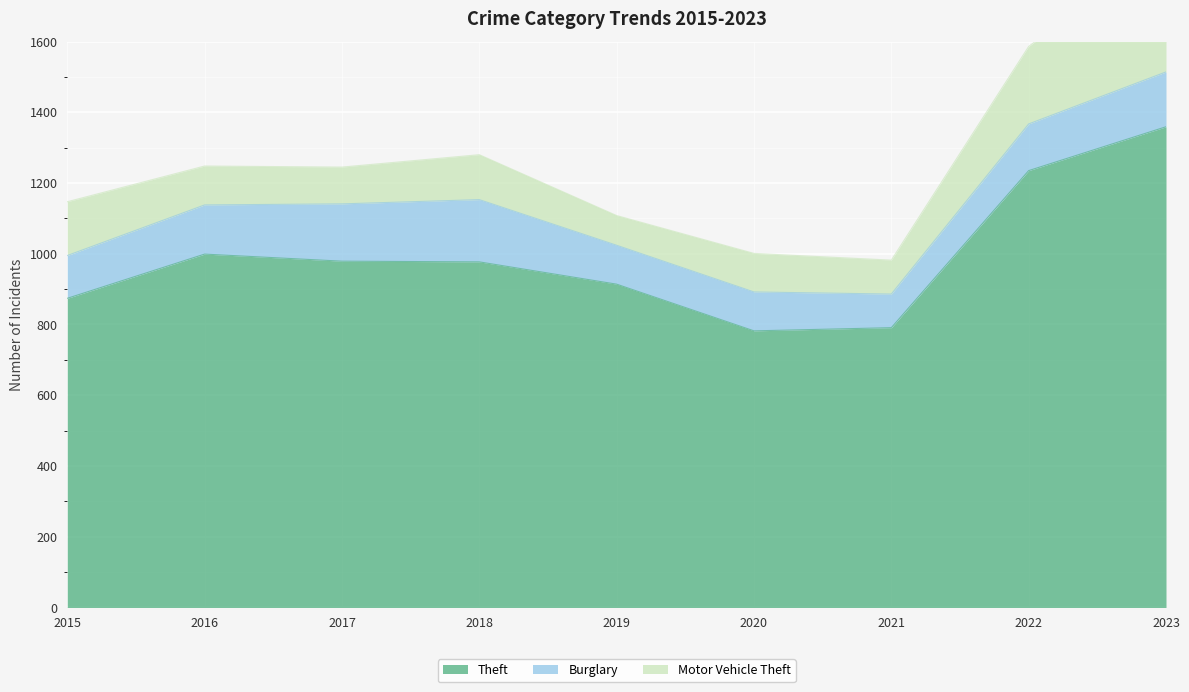

What is the difference between the highest and lowest values at 2018?

850